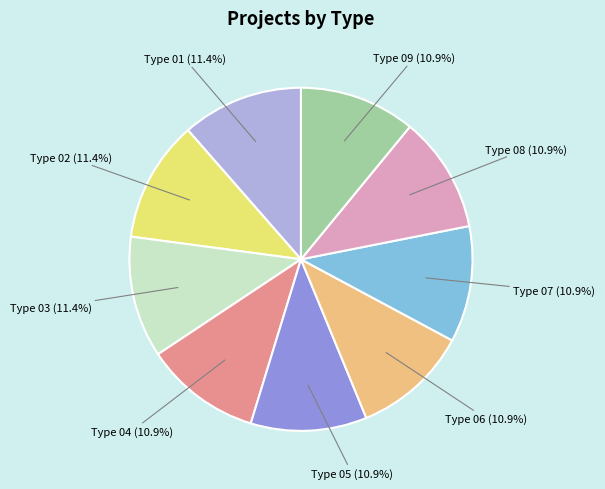

Is there a majority slice in this chart?

No